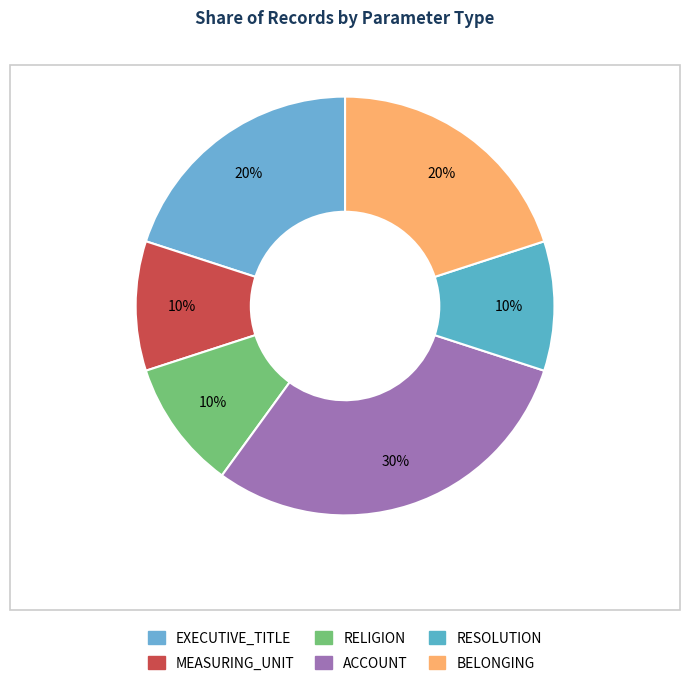

How many segments does this pie chart have?

6